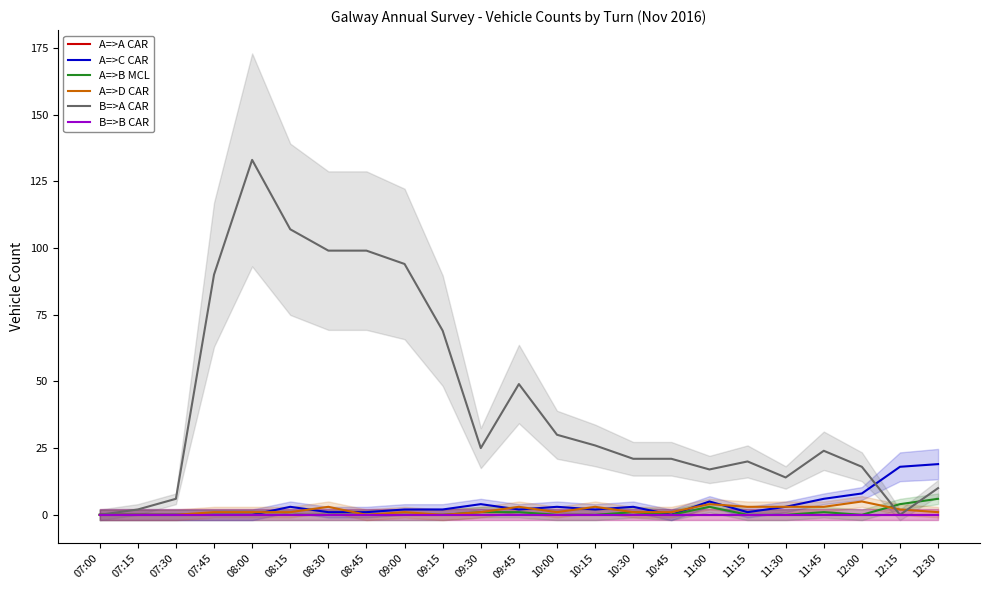

Where does the A=>C CAR series first go above 2?

08:15